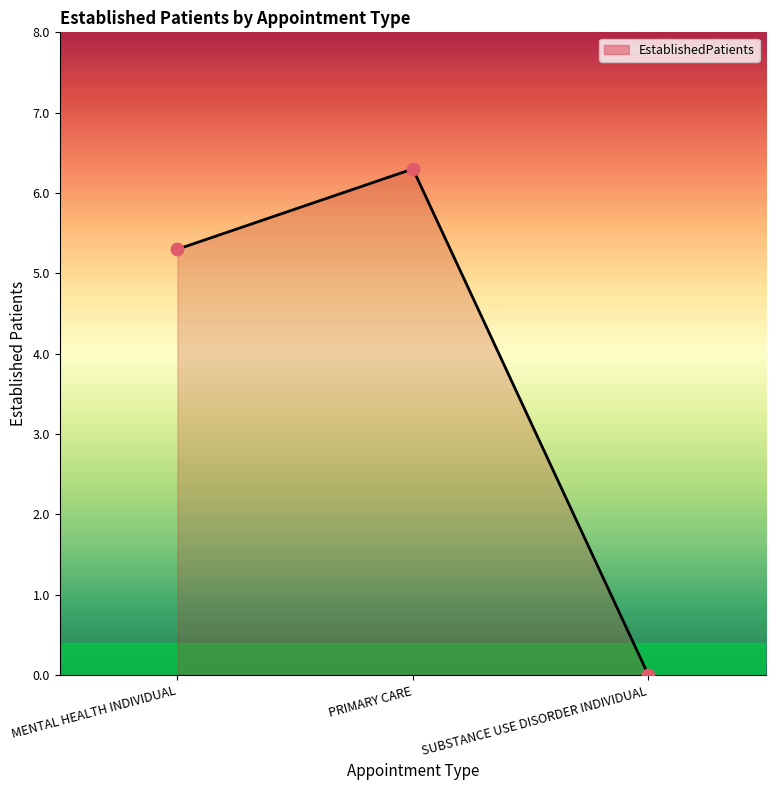

Between SUBSTANCE USE DISORDER INDIVIDUAL and PRIMARY CARE, which is larger?

PRIMARY CARE